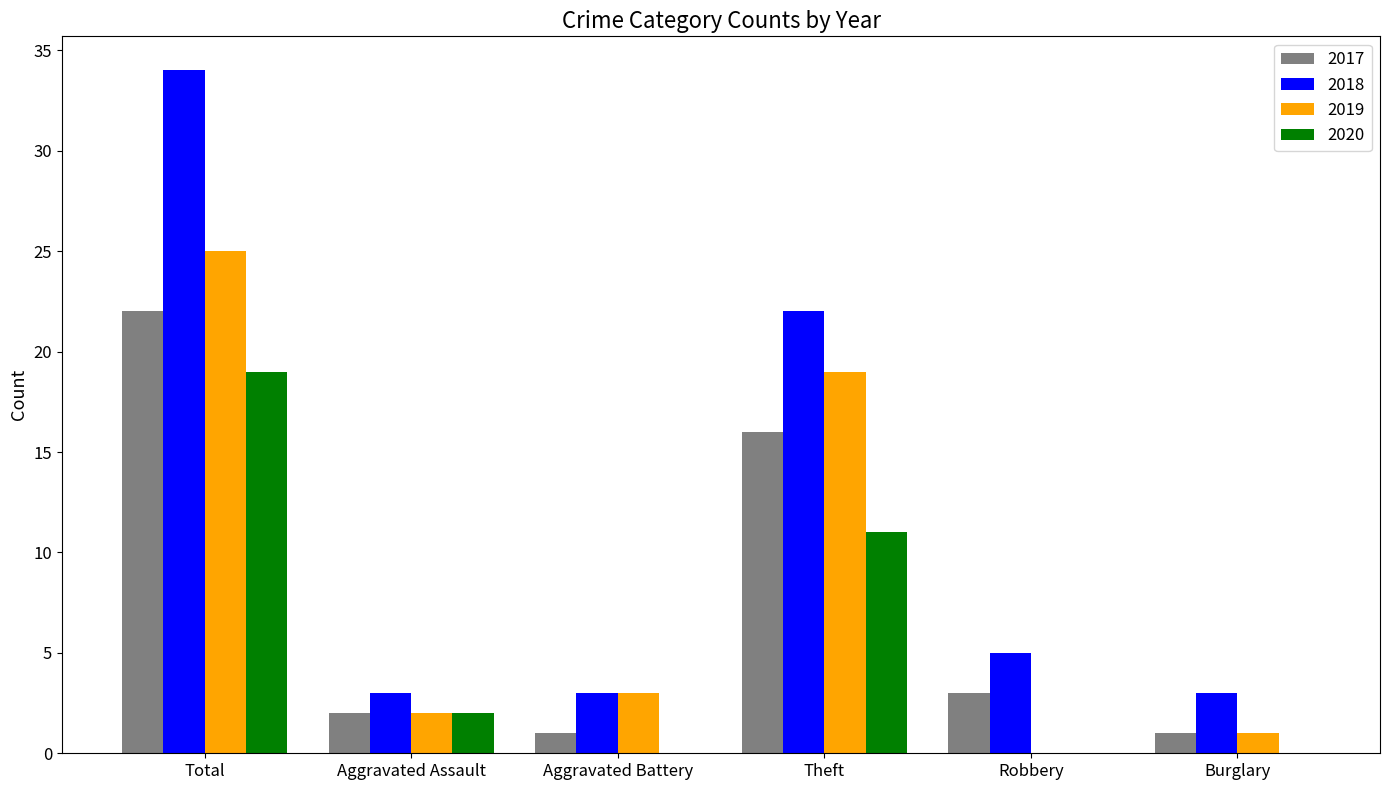

Reading left to right, extract all data points from this chart.

2017: 22	2	1	16	3	1
2018: 34	3	3	22	5	3
2019: 25	2	3	19	0	1
2020: 19	2	0	11	0	0